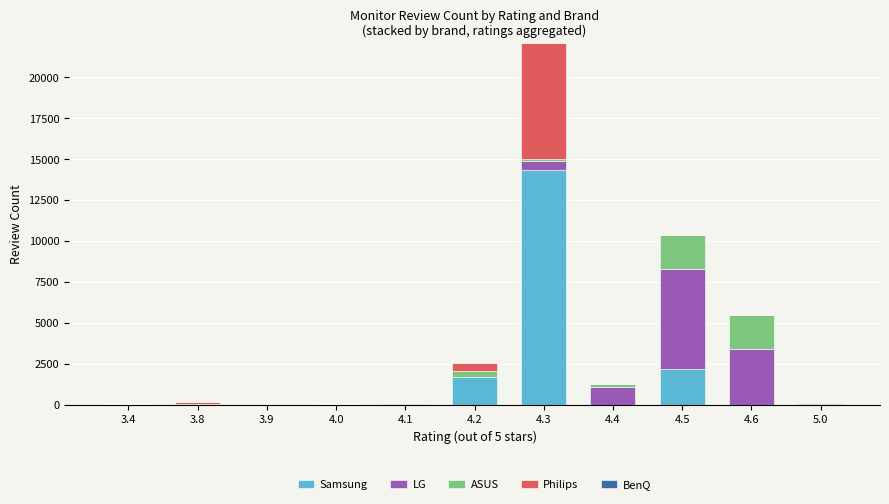

What is the maximum value for Samsung?

14304